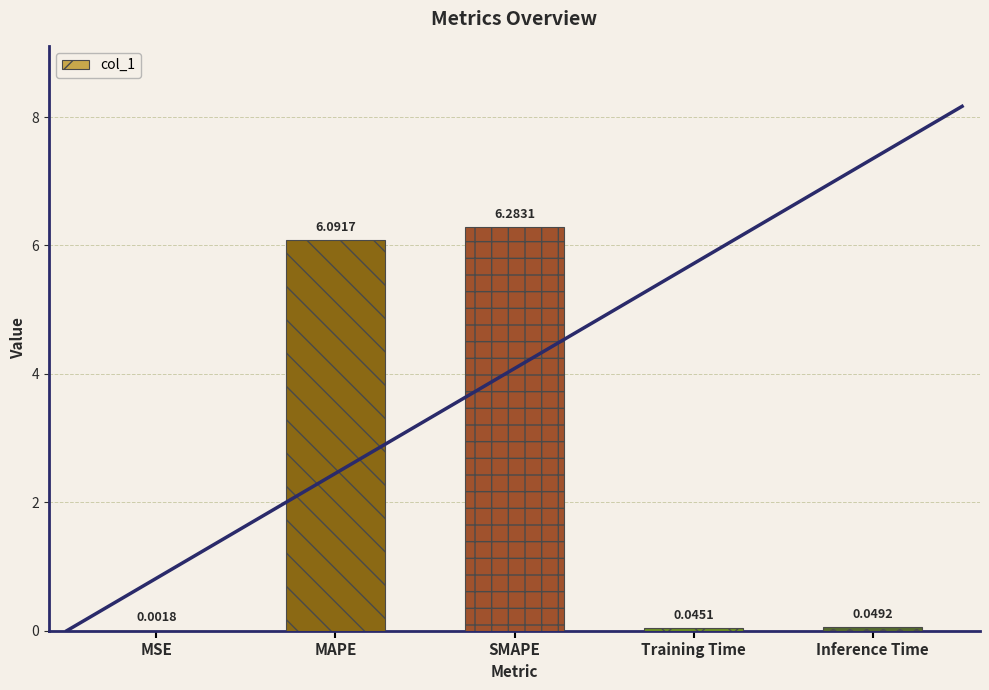

What is the label of the 4th bar from the left?

Training Time